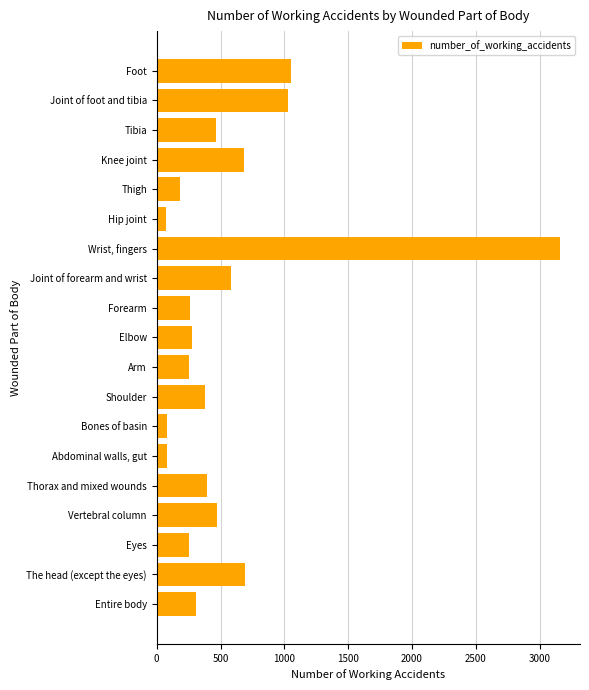

Which label corresponds to the largest value in the chart?

Wrist, fingers